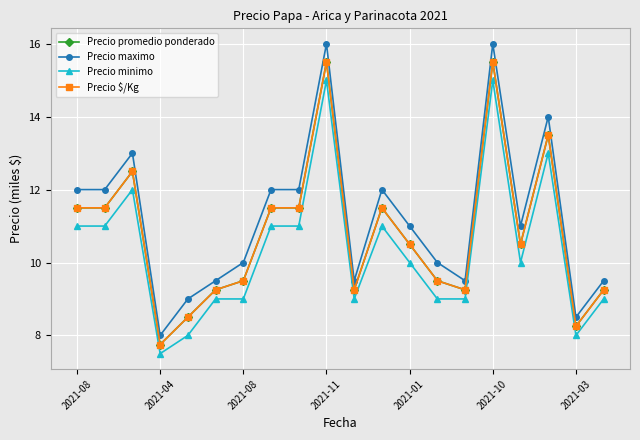

In Precio maximo, how many points are higher than both neighbors (excluding endpoints)?

5